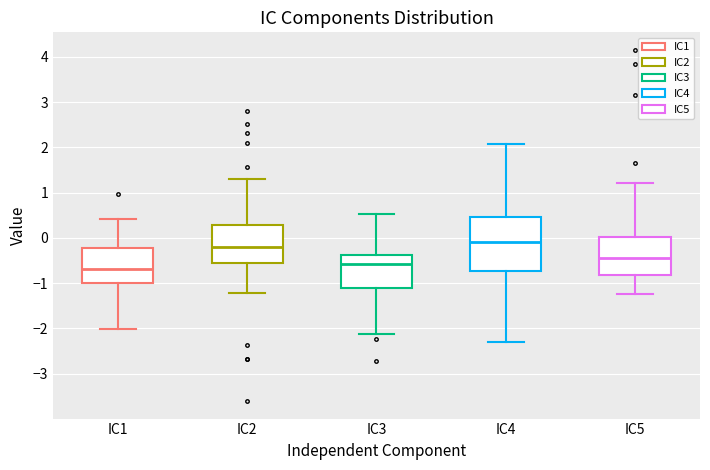

Which box's median line is the lowest?

IC1